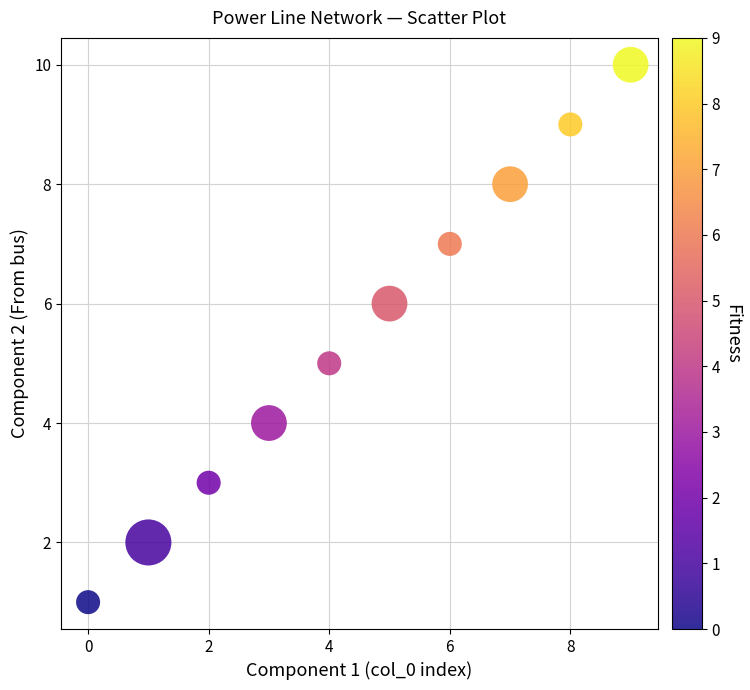

What is the range of Y values (max minus min)?

9